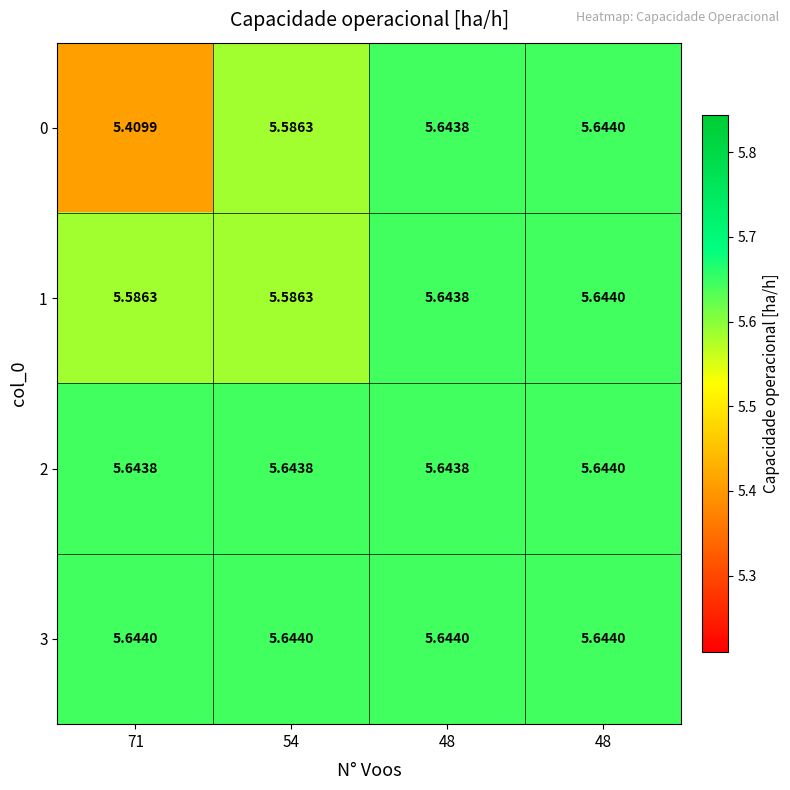

How many distinct data groups are displayed?

4